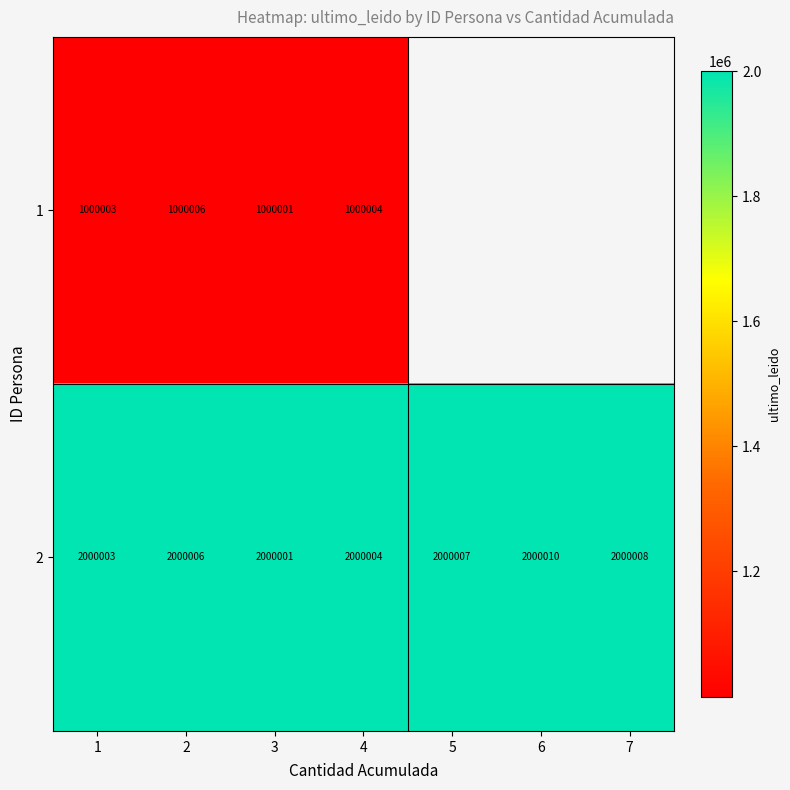

What is the total value across all series at 2?

3000012